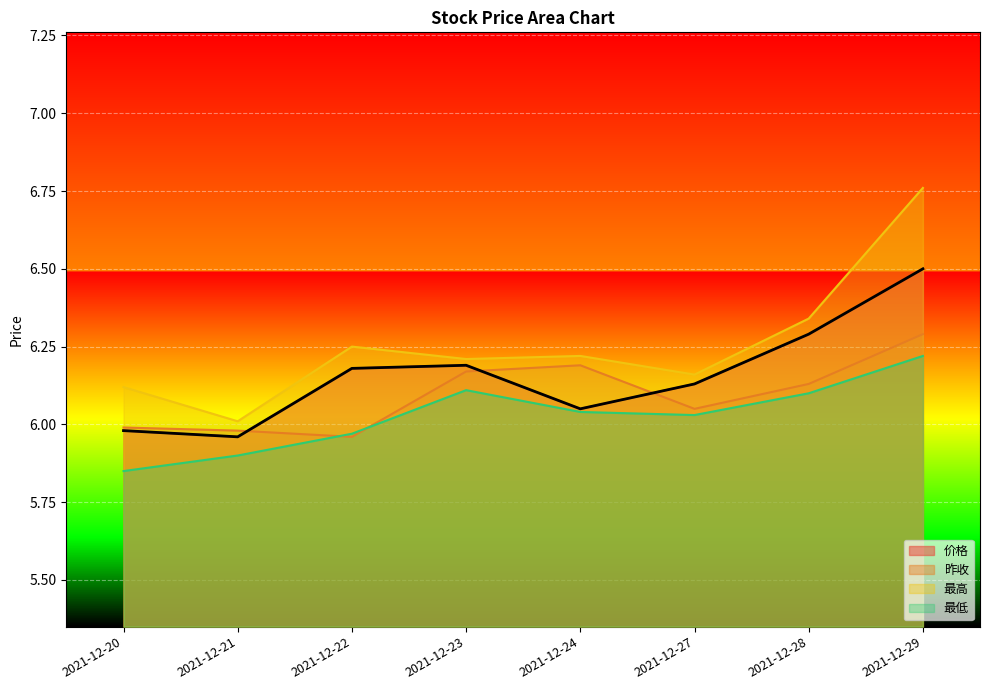

Which category has the lowest value in the 价格 series?

2021-12-21